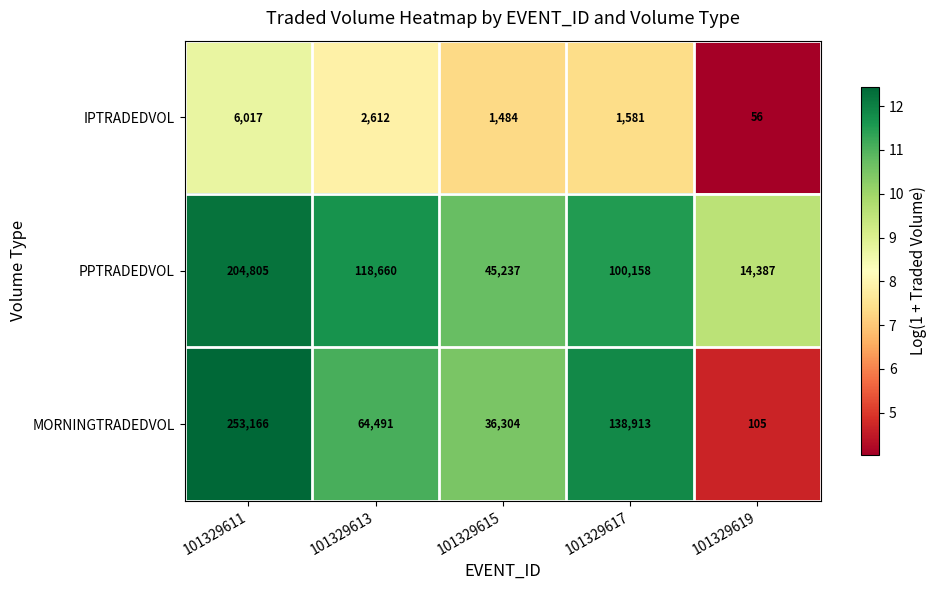

At which category is the sum across all series the highest?

101329611